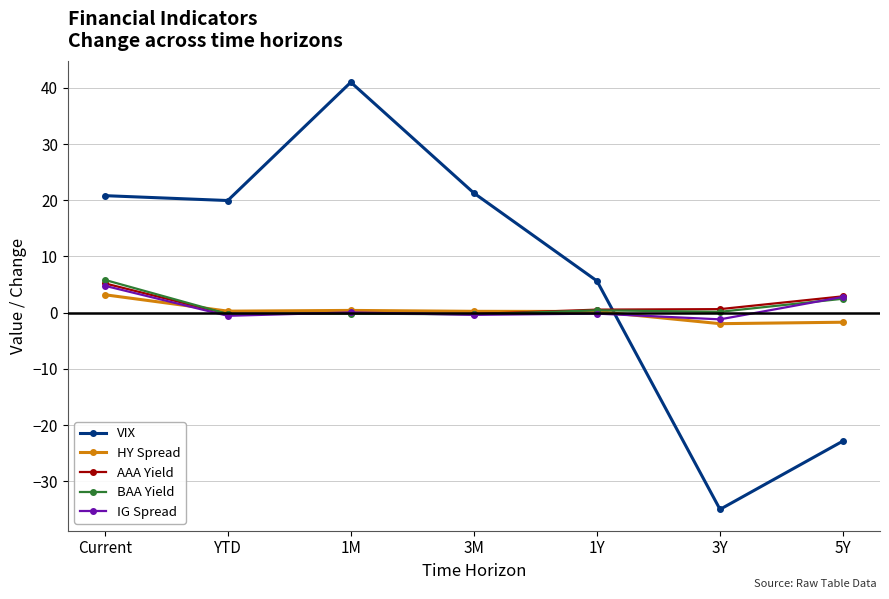

What are all the series names shown in the legend?

VIX, HY Spread, AAA Yield, BAA Yield, IG Spread